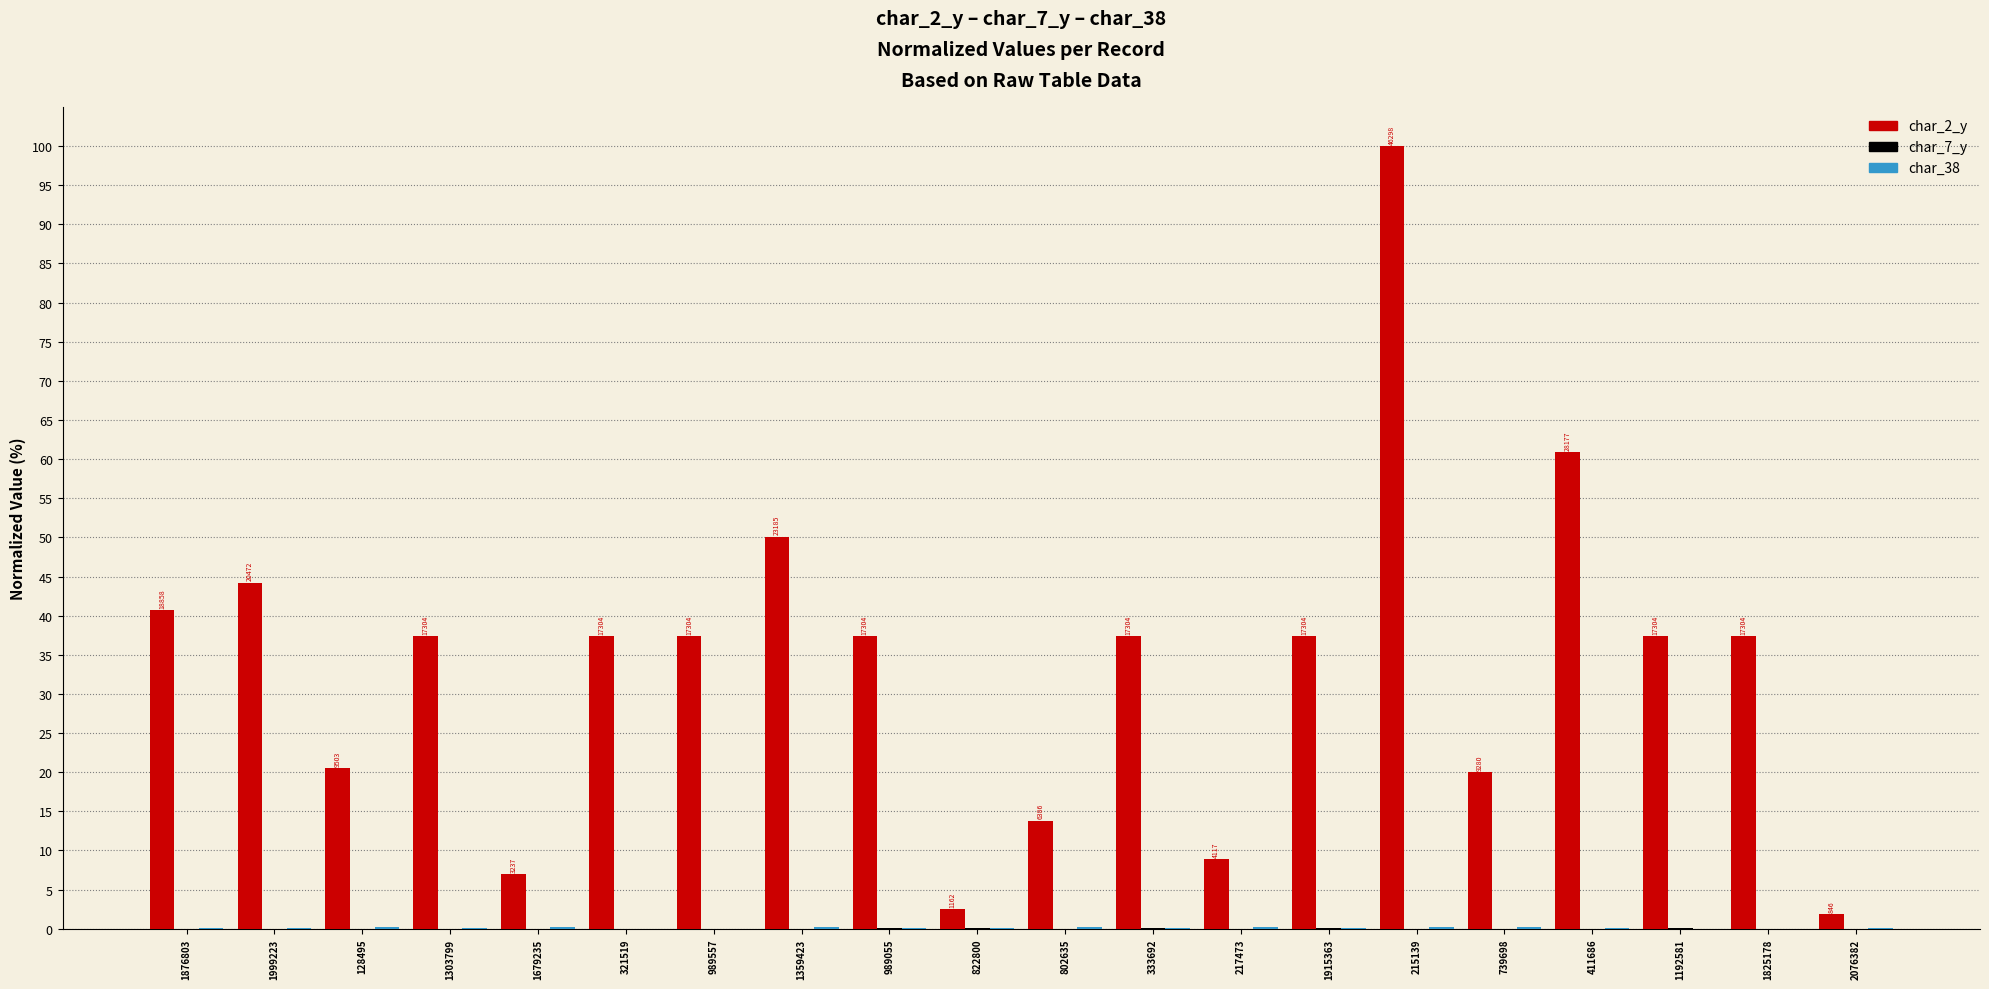

Which series has the largest total across all categories?

char_2_y